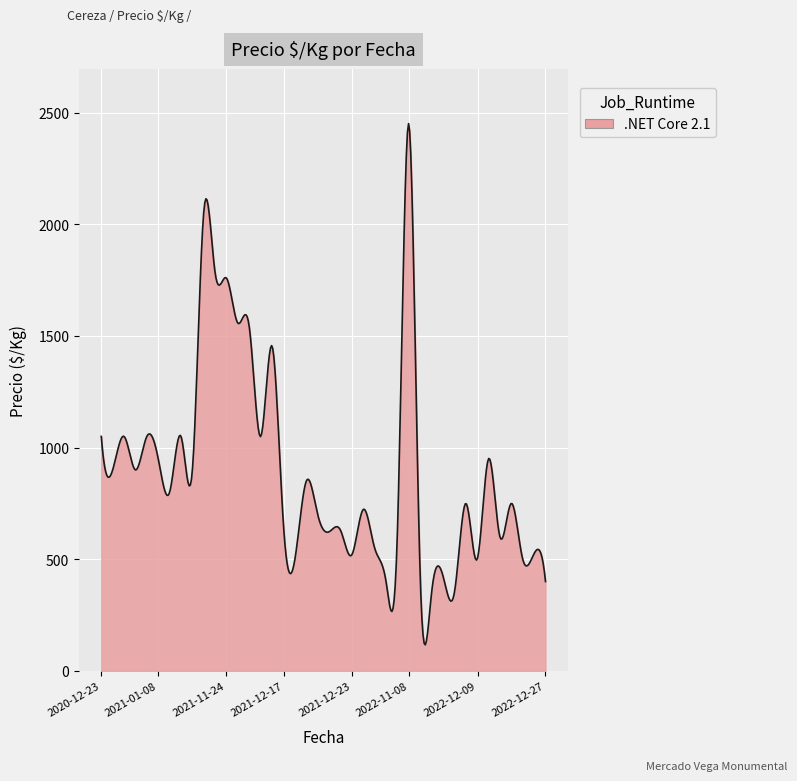

What is the difference between the maximum and minimum values?

2334.8